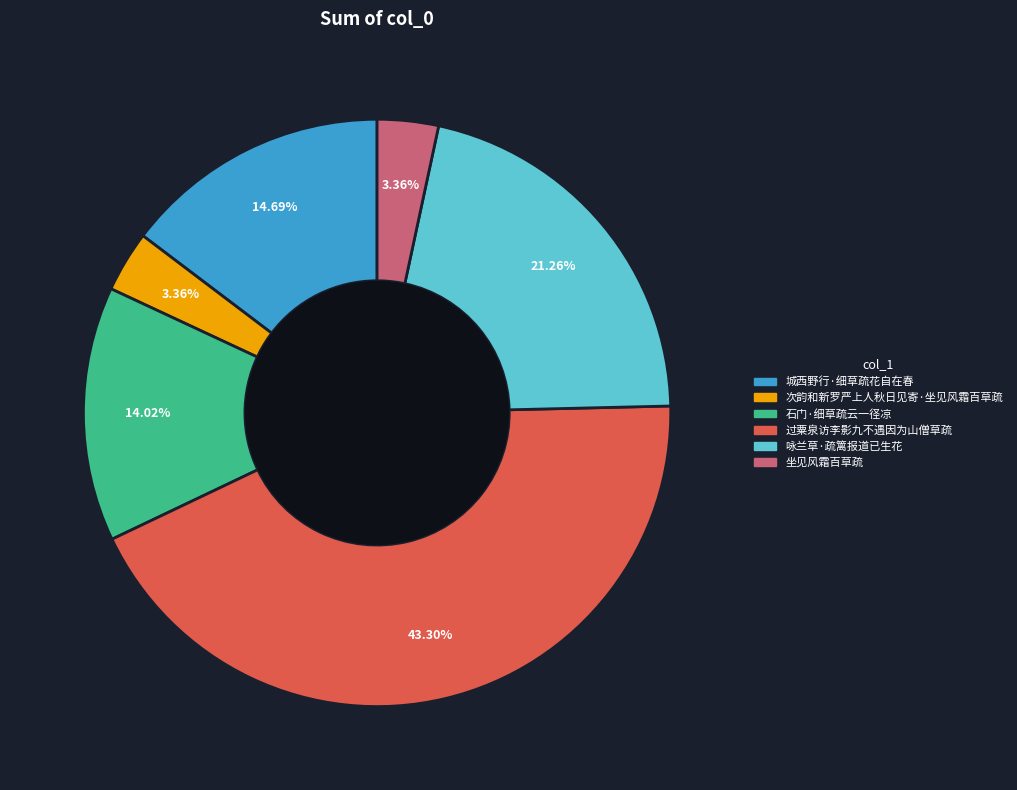

True or false: 石门·细草疏云一径凉 accounts for 6% of the total.

False